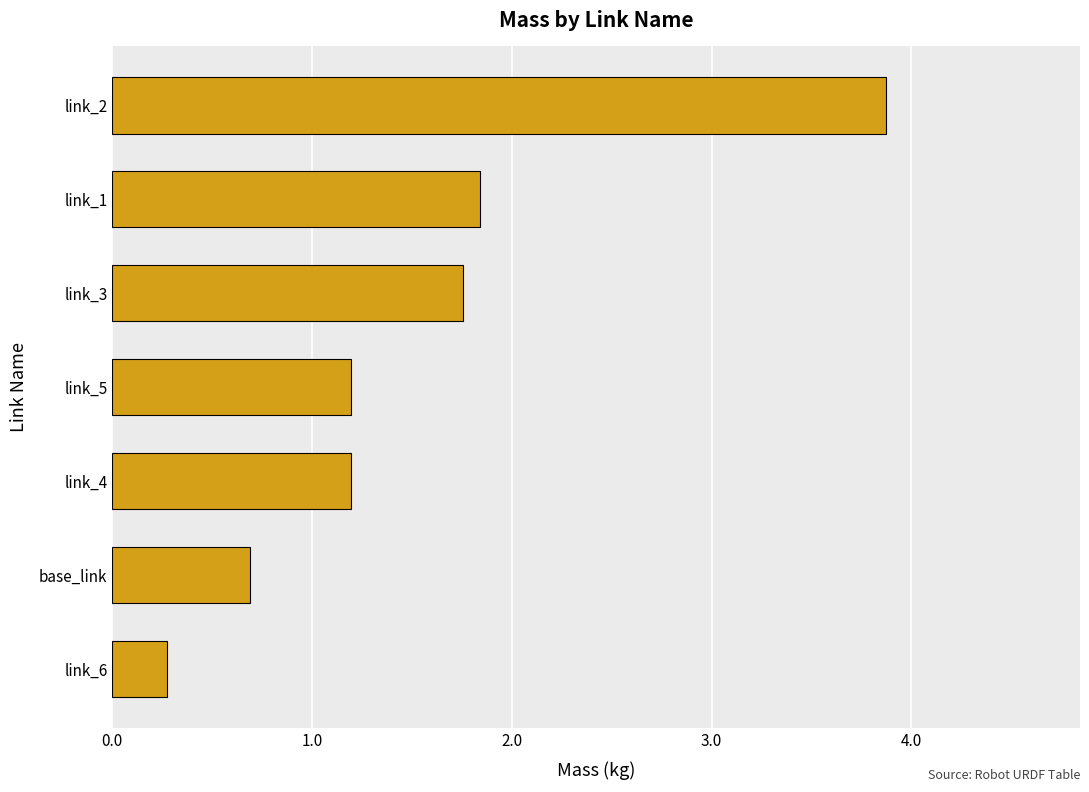

At which label is the value closest to 2?

link_1